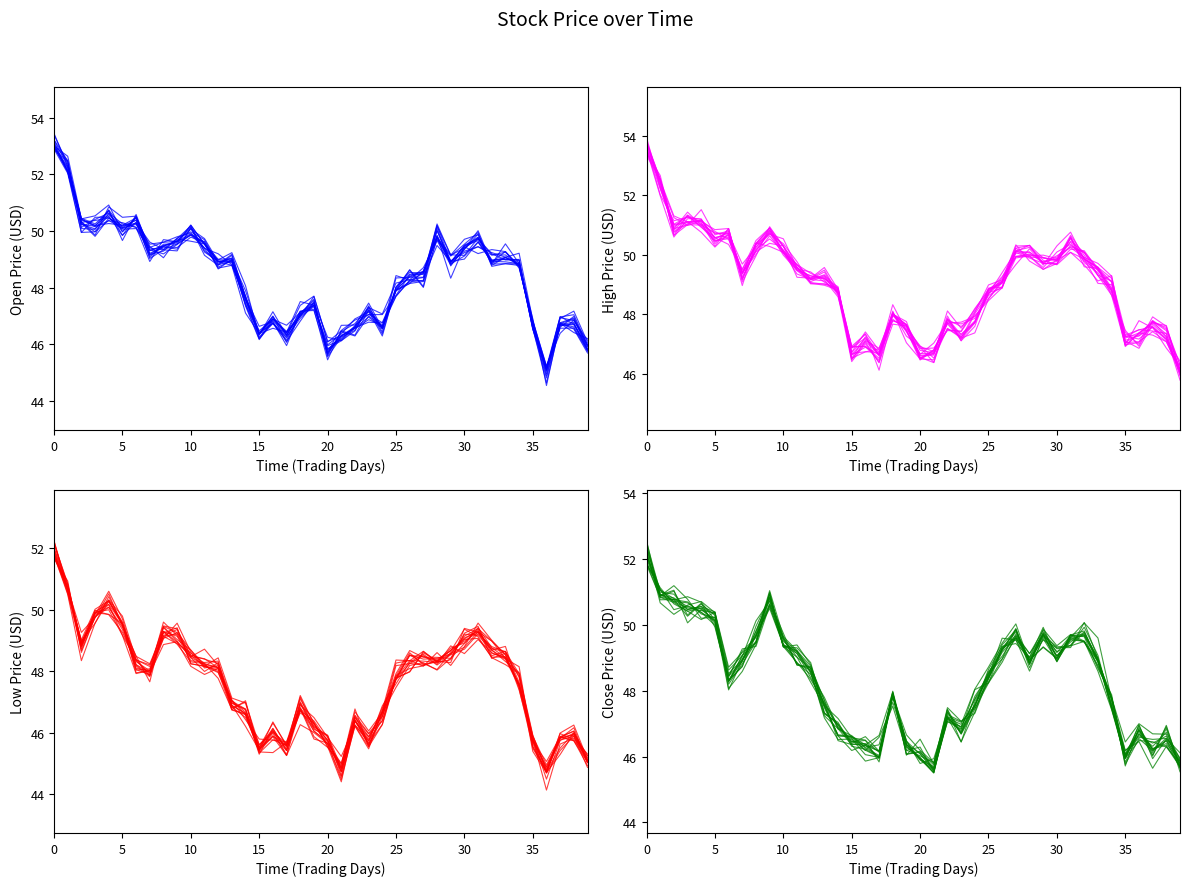

Between which two adjacent categories do Open and Low first intersect?

19 and 20